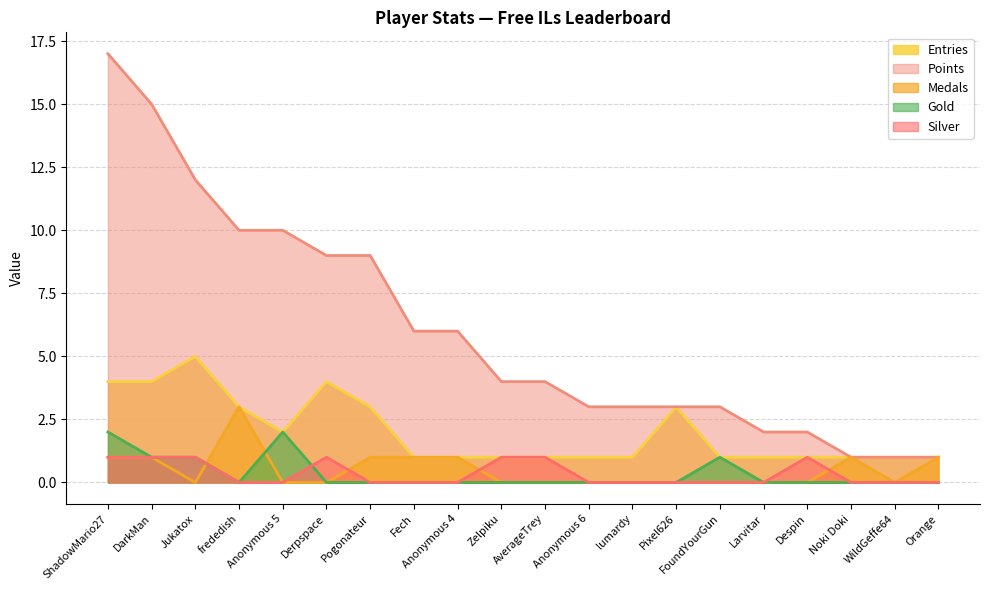

True or false: Entries and Silver cross at least once.

False